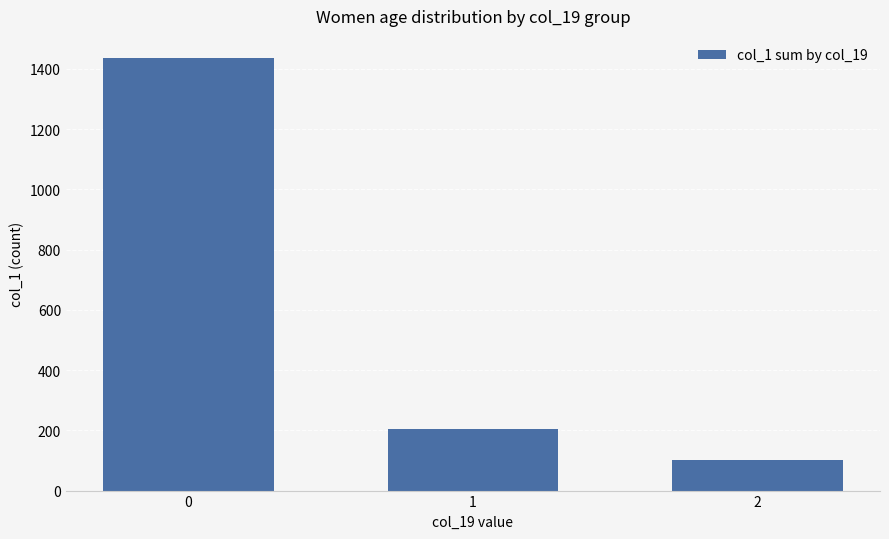

List the labels in order of value, largest first.

0, 1, 2